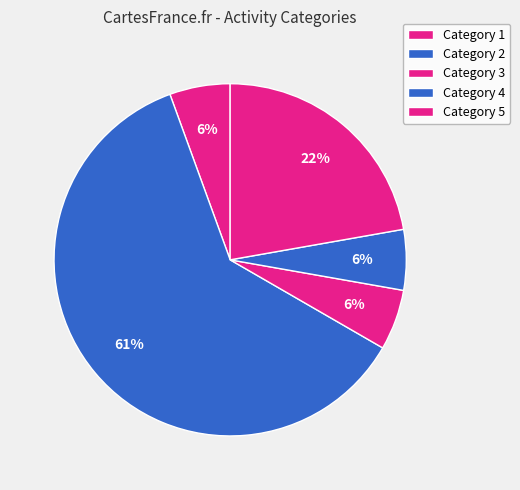

How many segments does this pie chart have?

5